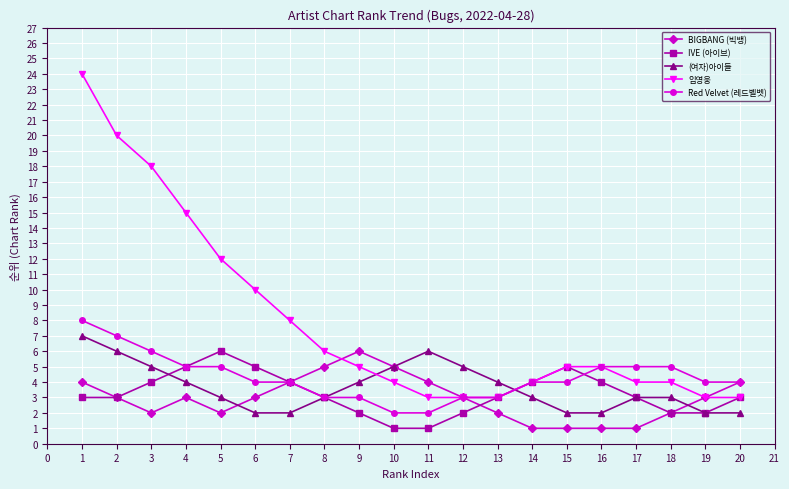

Reading left to right, what are all the values shown in this chart?

BIGBANG (빅뱅): 4	3	2	3	2	3	4	5	6	5	4	3	2	1	1	1	1	2	3	4
IVE (아이브): 3	3	4	5	6	5	4	3	2	1	1	2	3	4	5	4	3	2	2	3
(여자)아이들: 7	6	5	4	3	2	2	3	4	5	6	5	4	3	2	2	3	3	2	2
임영웅: 24	20	18	15	12	10	8	6	5	4	3	3	3	4	5	5	4	4	3	3
Red Velvet (레드벨벳): 8	7	6	5	5	4	4	3	3	2	2	3	3	4	4	5	5	5	4	4